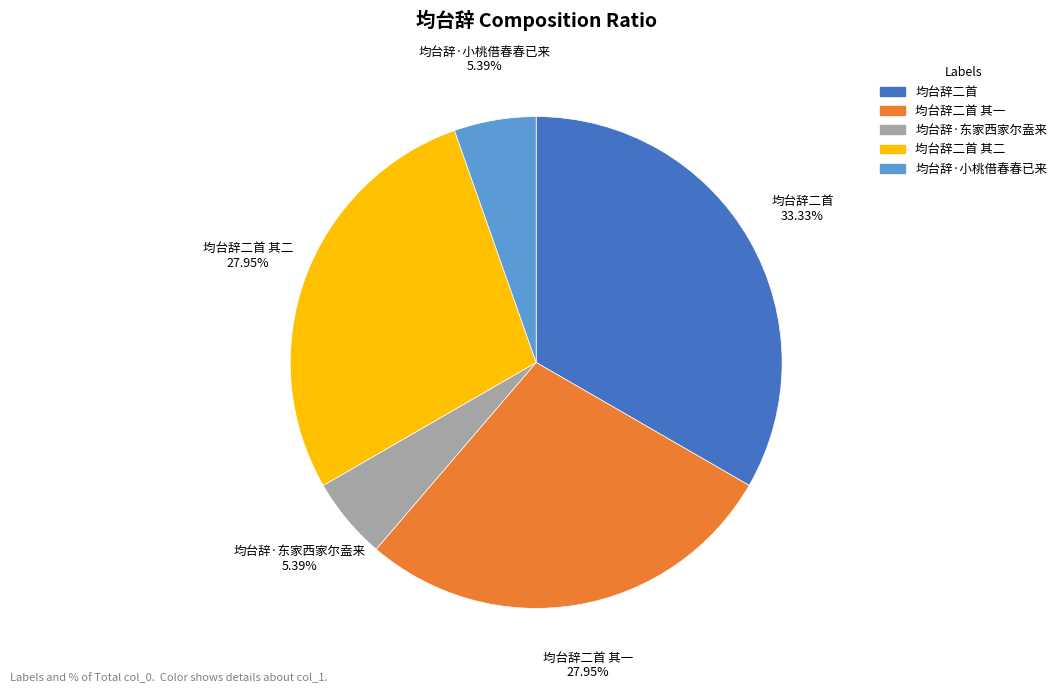

Is there a majority slice in this chart?

No